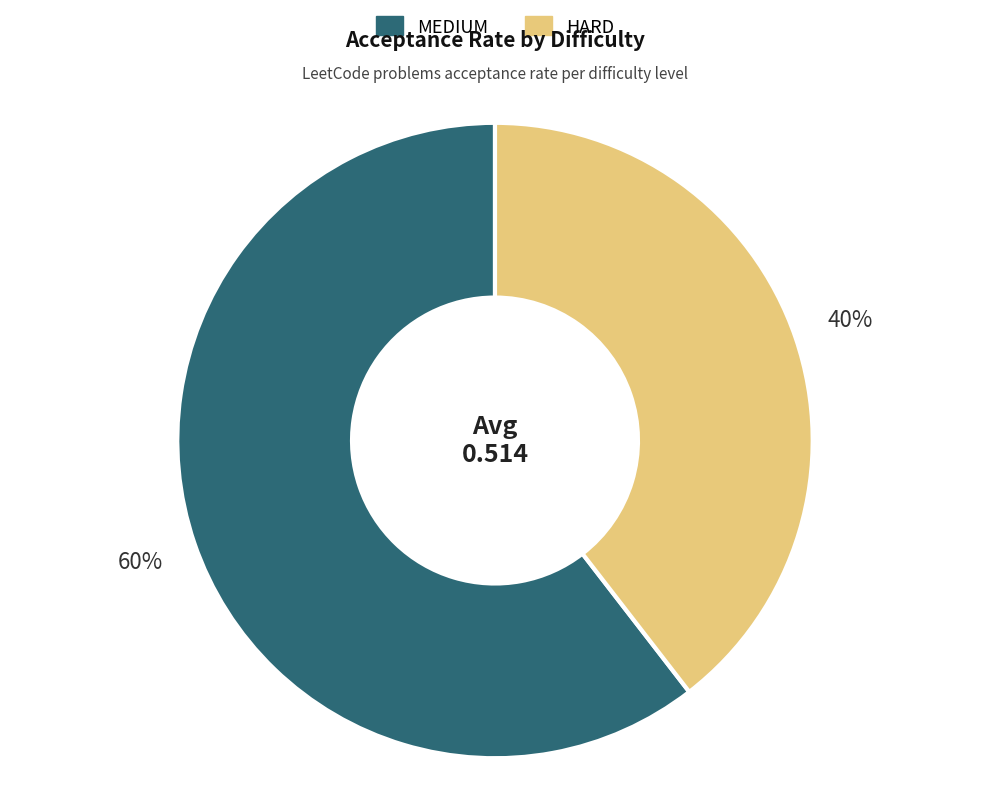

What is the smallest slice in the pie chart?

HARD